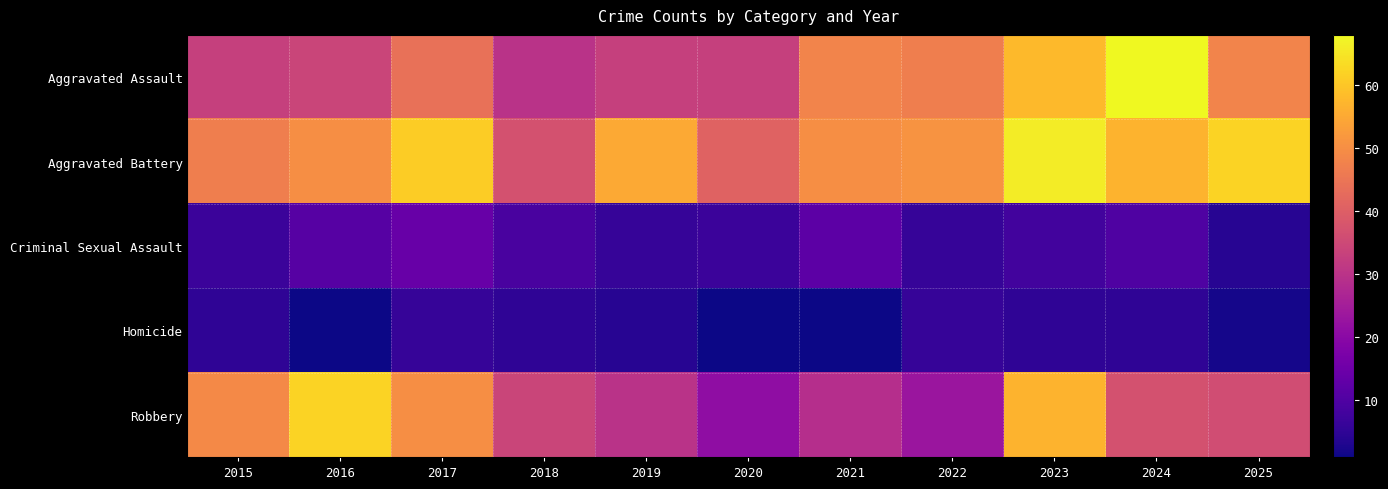

What is the total value across all series at 2022?

133